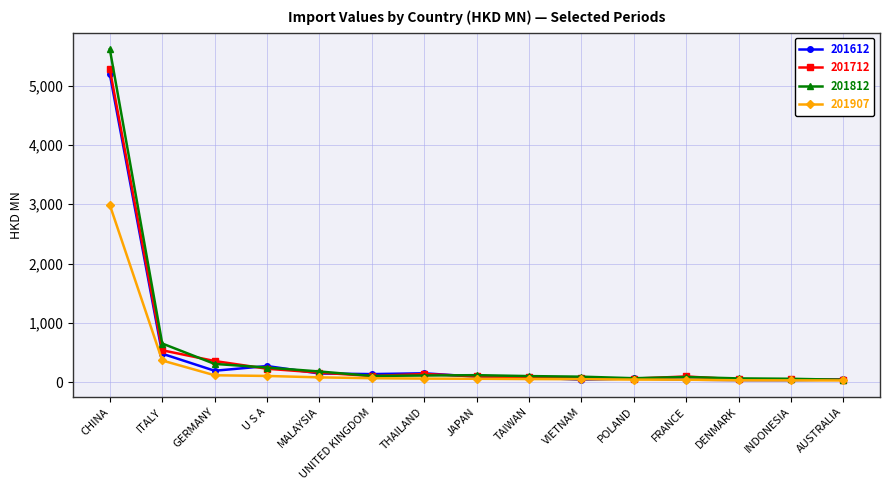

What is the difference between the highest and lowest values at MALAYSIA?

99.4